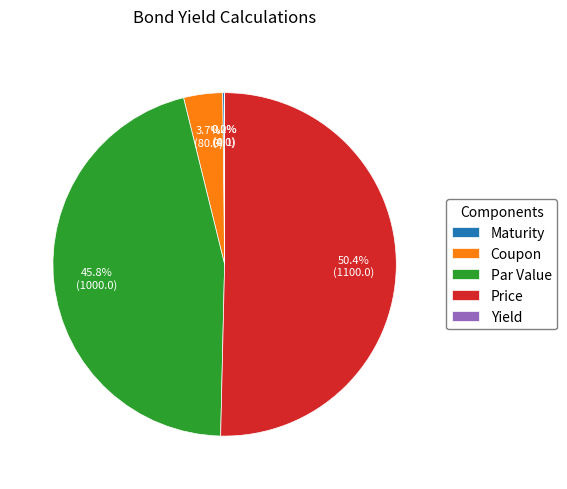

To the nearest percent, what is the average slice percentage?

20%